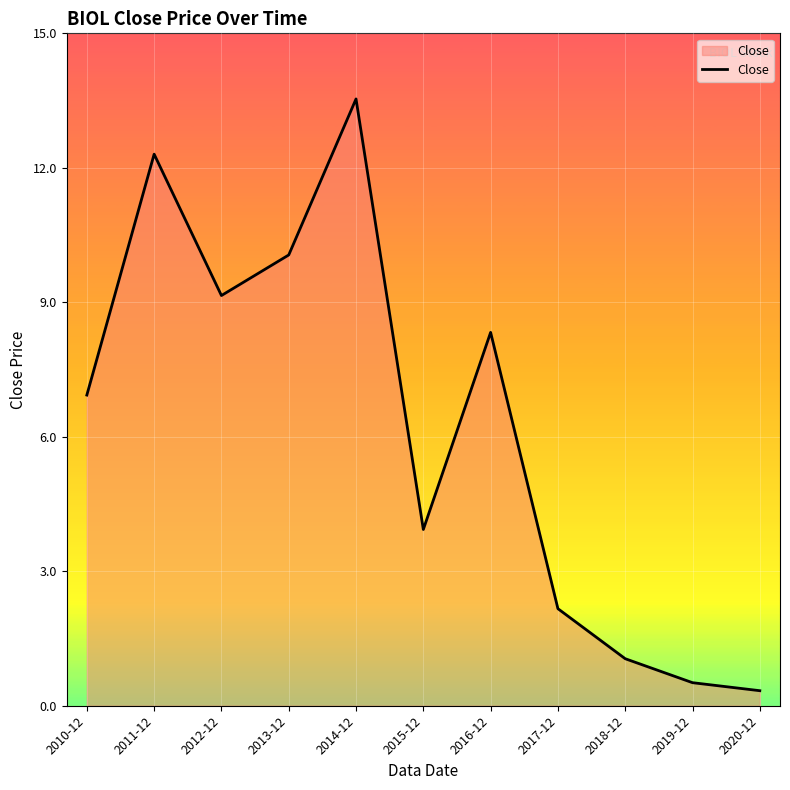

List the labels in order of value, smallest first.

2020-12, 2019-12, 2018-12, 2017-12, 2015-12, 2010-12, 2016-12, 2012-12, 2013-12, 2011-12, 2014-12